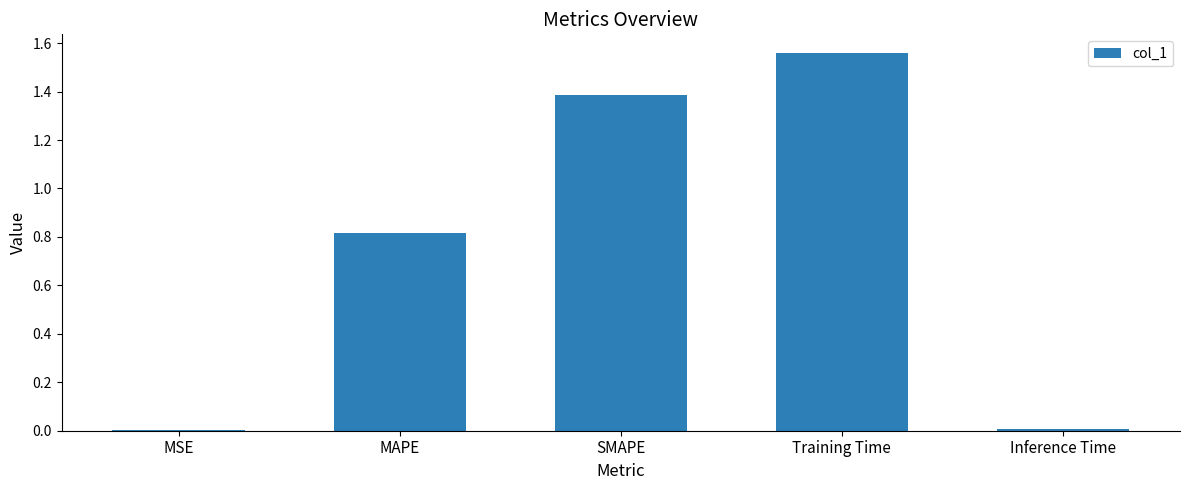

The value at SMAPE is 1.4. True or false?

True